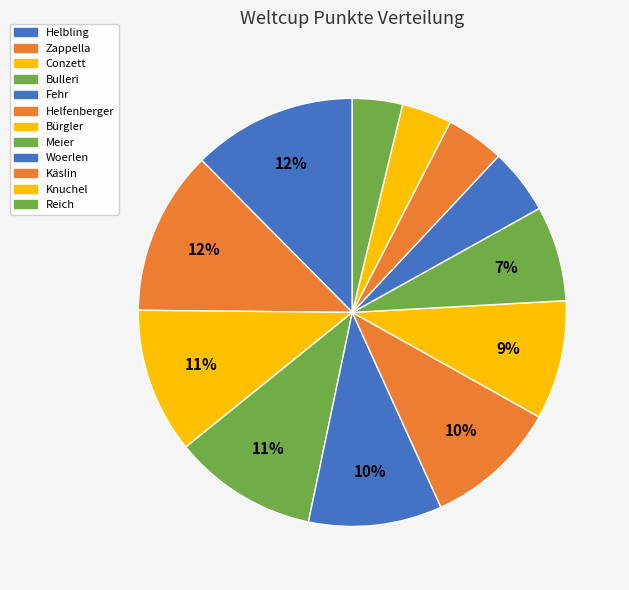

Count the number of slices in the pie.

12